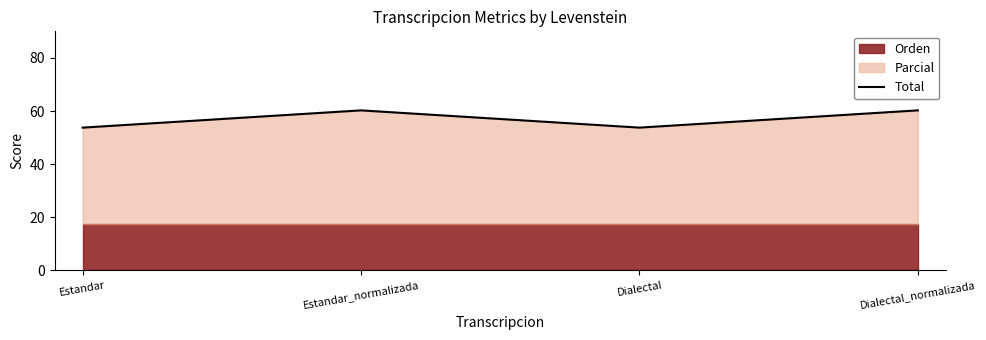

List the labels in order of value, smallest first.

Estandar, Dialectal, Estandar_normalizada, Dialectal_normalizada